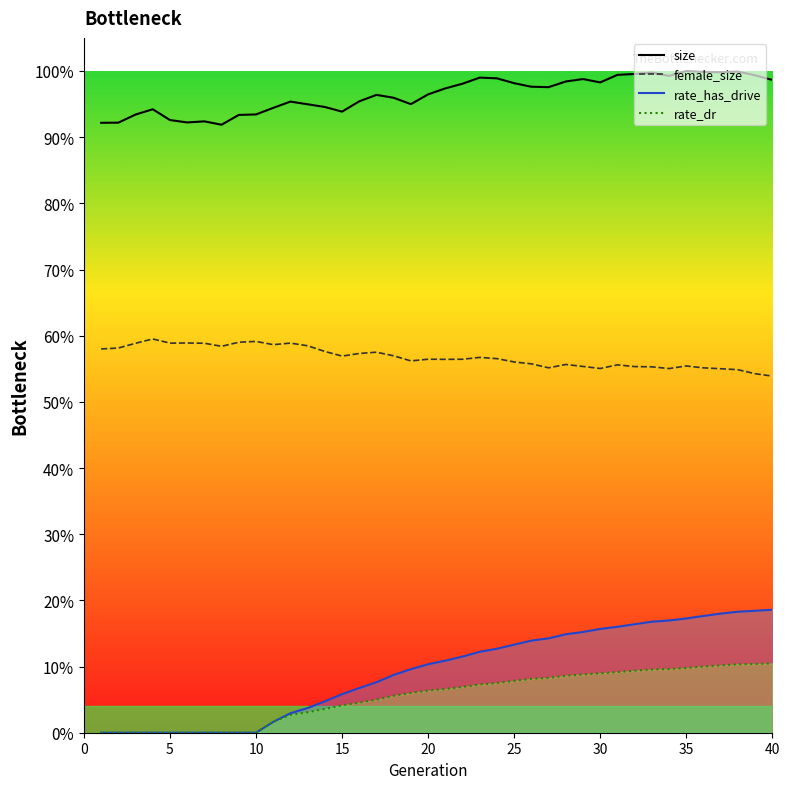

What is the total value across all series at 0?

1.5